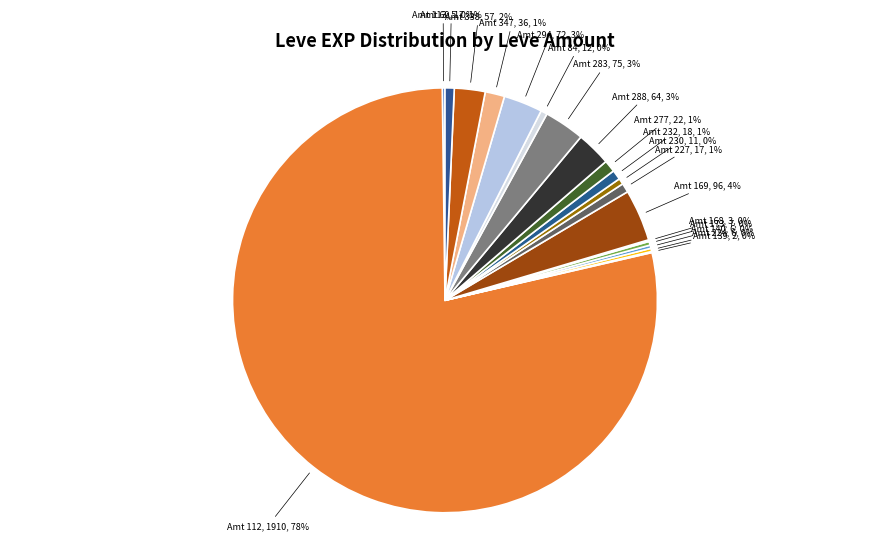

How many segments does this pie chart have?

19